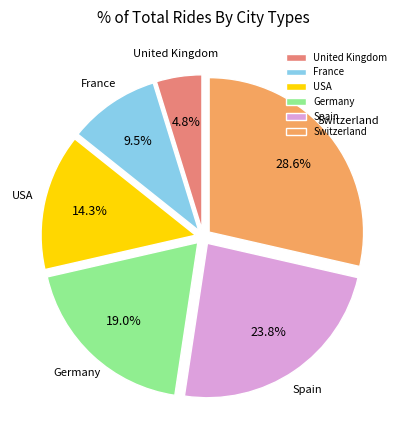

To the nearest percent, what portion does Spain represent?

24%